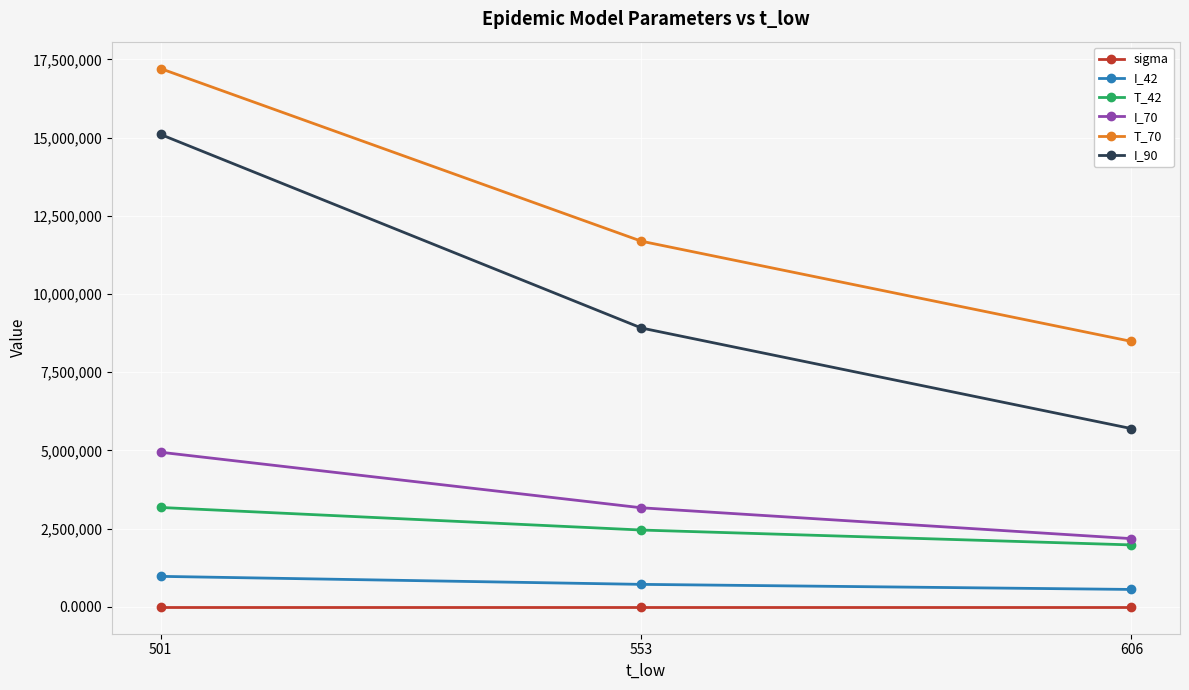

Reading left to right, list all the values displayed in this chart.

sigma: 501=0.1	553=0.1	606=0.1
I_42: 501=973574.8	553=717506.7	606=555111.8
T_42: 501=3176040.4	553=2454210.9	606=1978735.8
I_70: 501=4941431.6	553=3165571.1	606=2179141.2
T_70: 501=17206004.0	553=11687448.4	606=8484515.1
I_90: 501=15100522.6	553=8912983.7	606=5697094.2